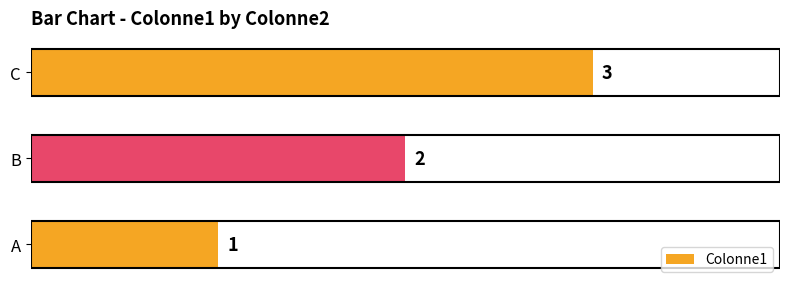

Is it true that the value at C is 3?

True